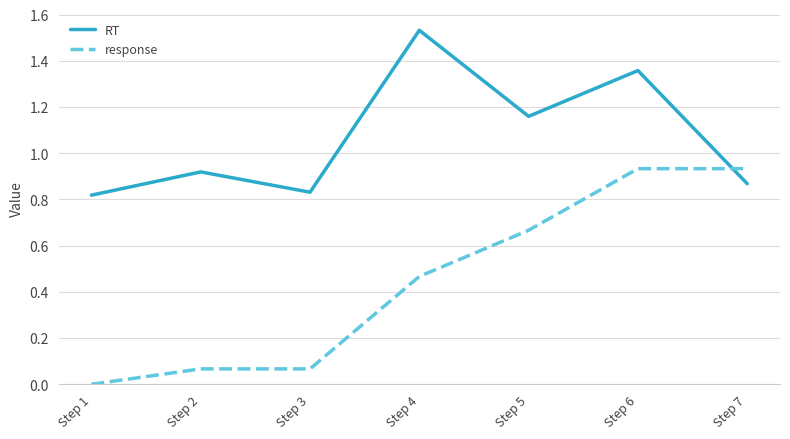

Between which two adjacent categories do RT and response first intersect?

Step 6 and Step 7